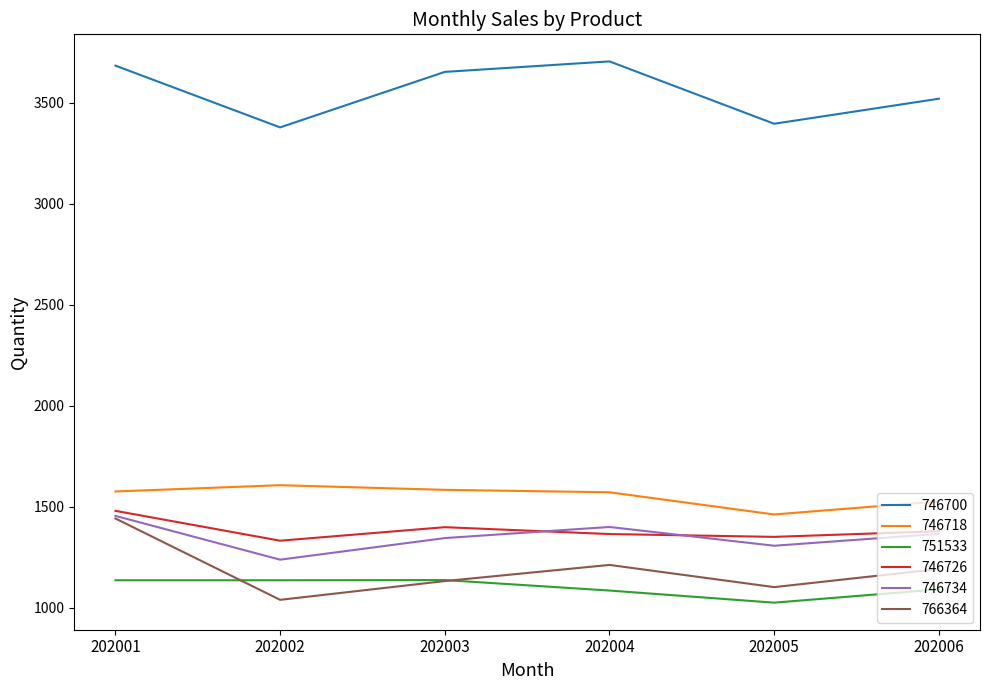

What is the minimum value shown in the chart?

1024